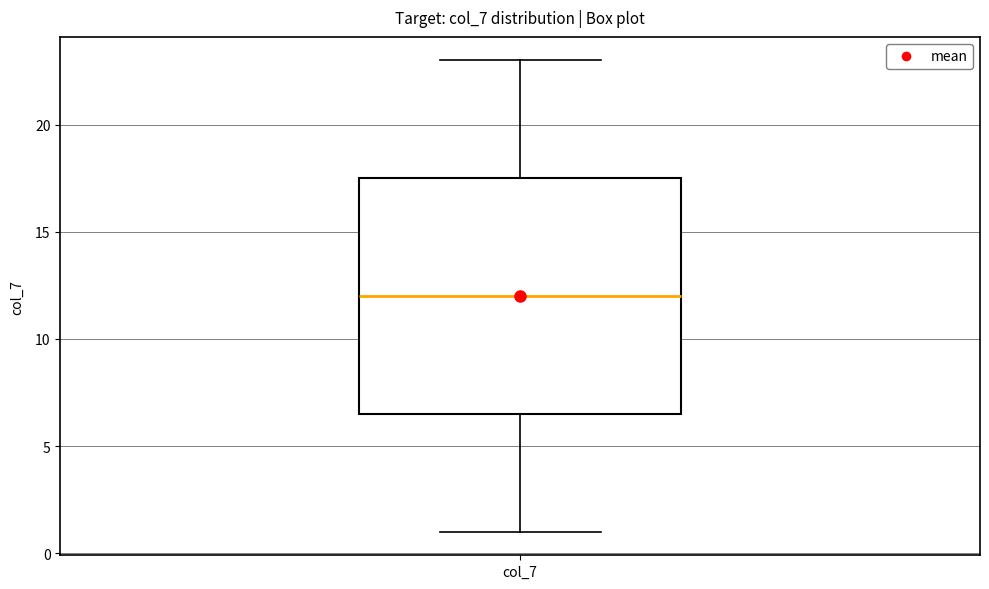

Transcribe this box plot: give where the median line is, the range the box spans, and where the two whiskers end, as read against the y-axis. The values are not printed on the chart, so give them approximately, as read against the axis.

median 12.0, box 6.5 to 17.5, whiskers 1.0 to 23.0